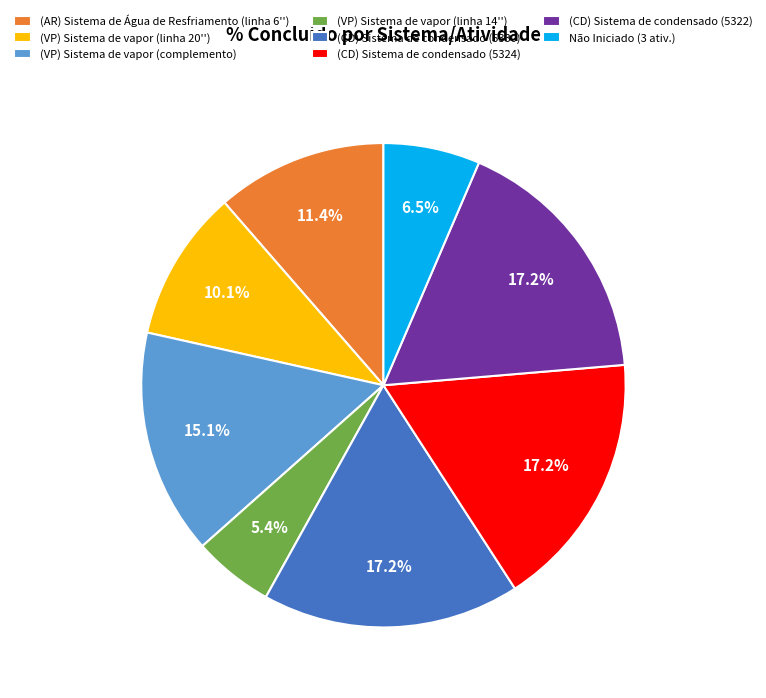

How many slices are in this pie chart?

8